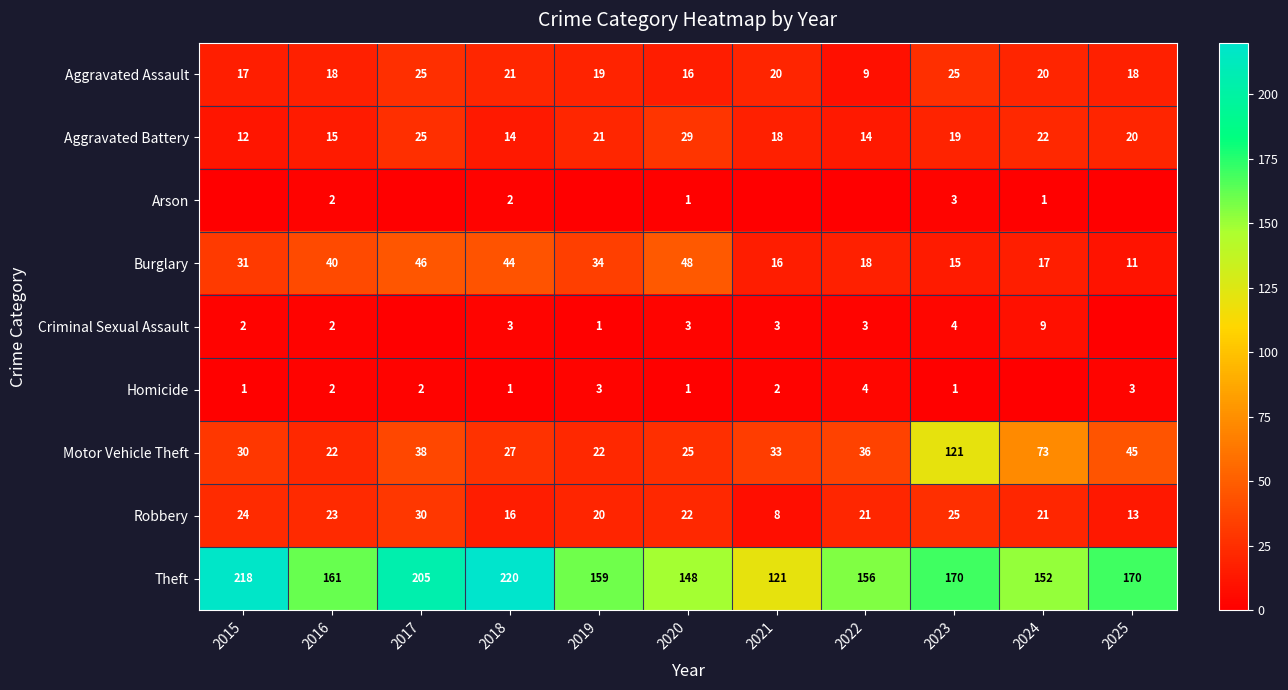

At which category is the sum across all series the highest?

2023